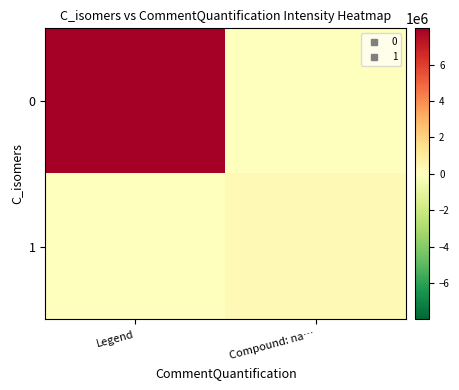

Reading right to left, extract all data points from this chart.

0: Compound: na…=0.0	Legend=7989221.8
1: Compound: na…=289287.7	Legend=0.0